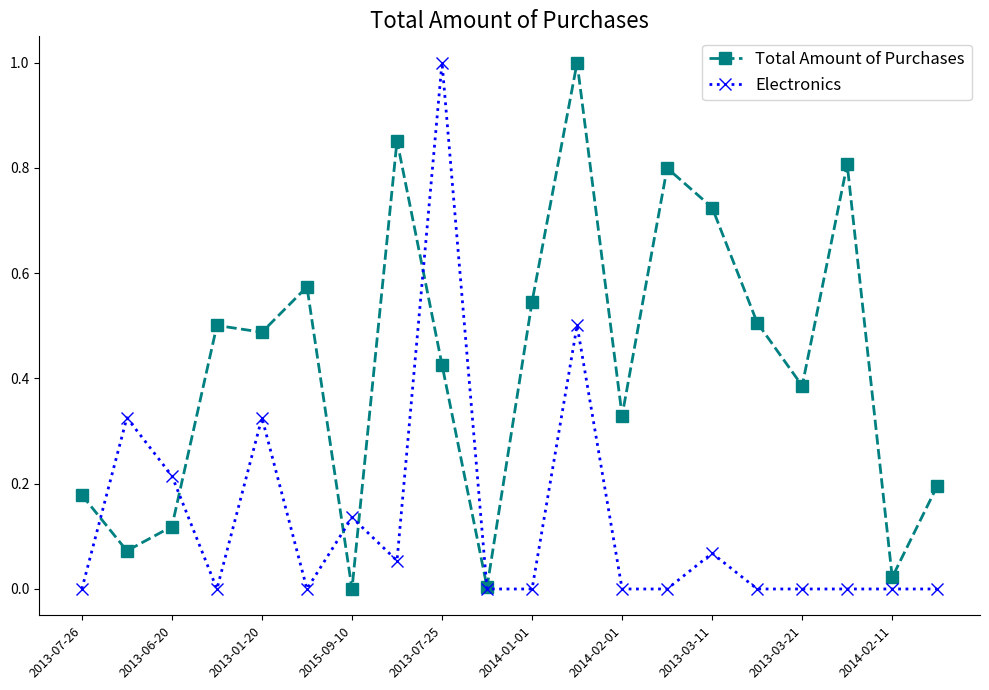

True or false: Total Amount of Purchases has more than 0 points higher than both neighbors.

True